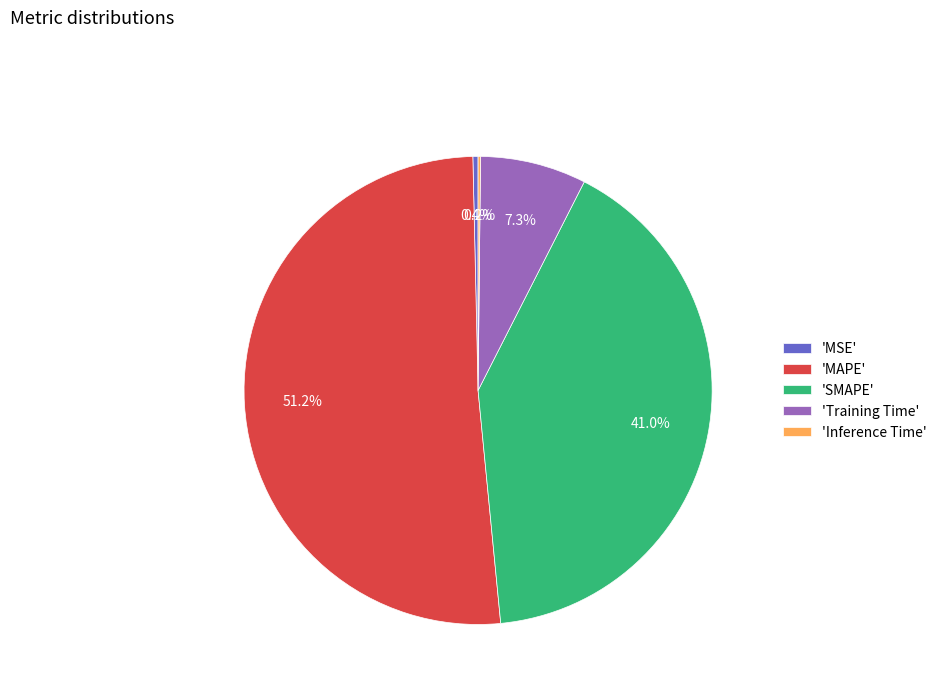

What is the largest slice in the pie chart?

'MAPE'